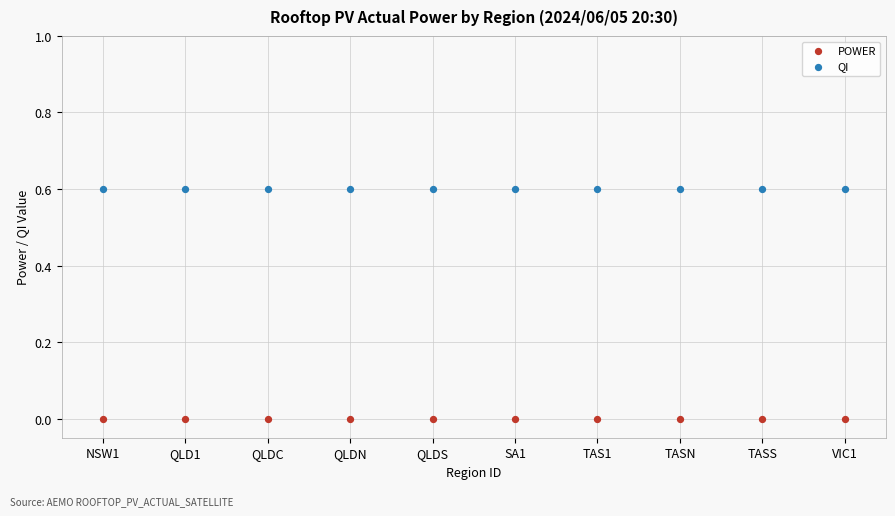

Which series reaches the minimum Y coordinate?

POWER